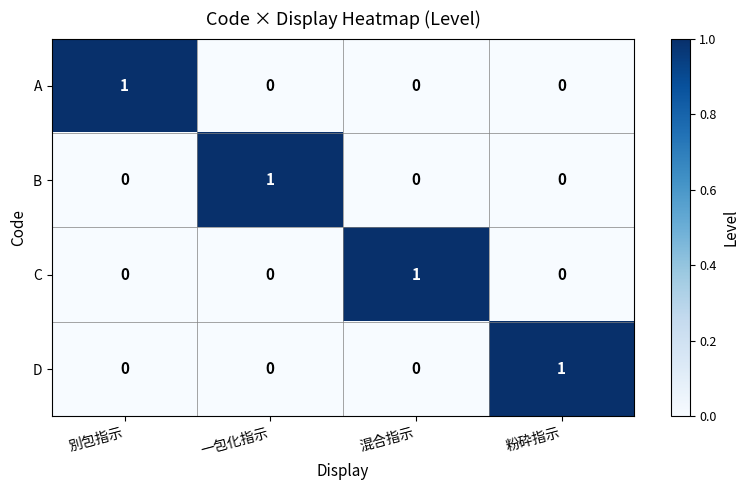

At how many categories does at least one series exceed 0?

4